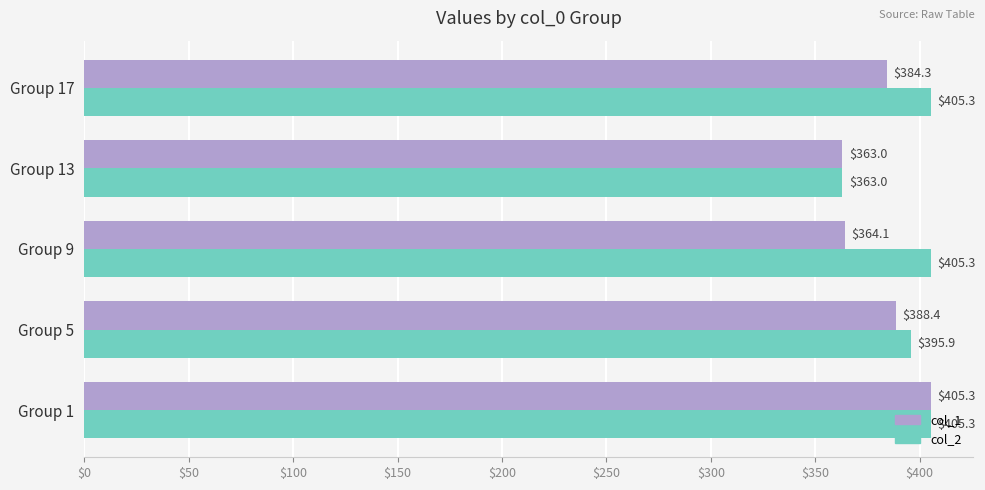

Which category has the lowest value in the col_2 series?

Group 13